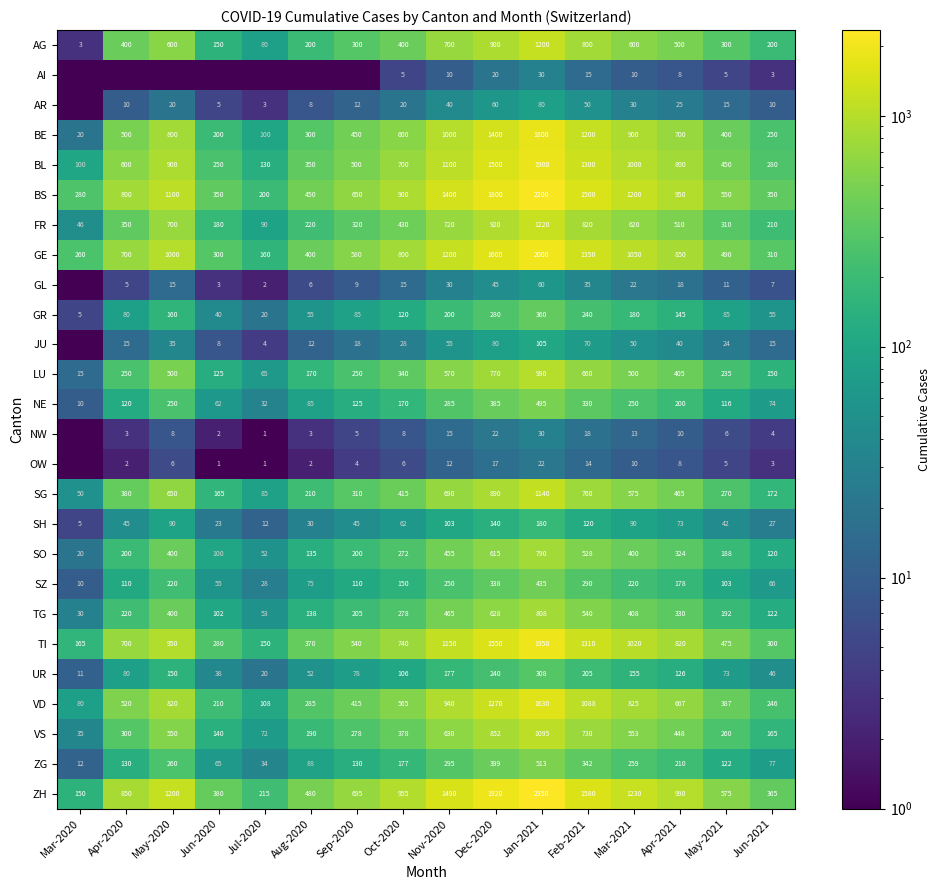

What is the spread (max minus min) of values at Apr-2021?

982.0